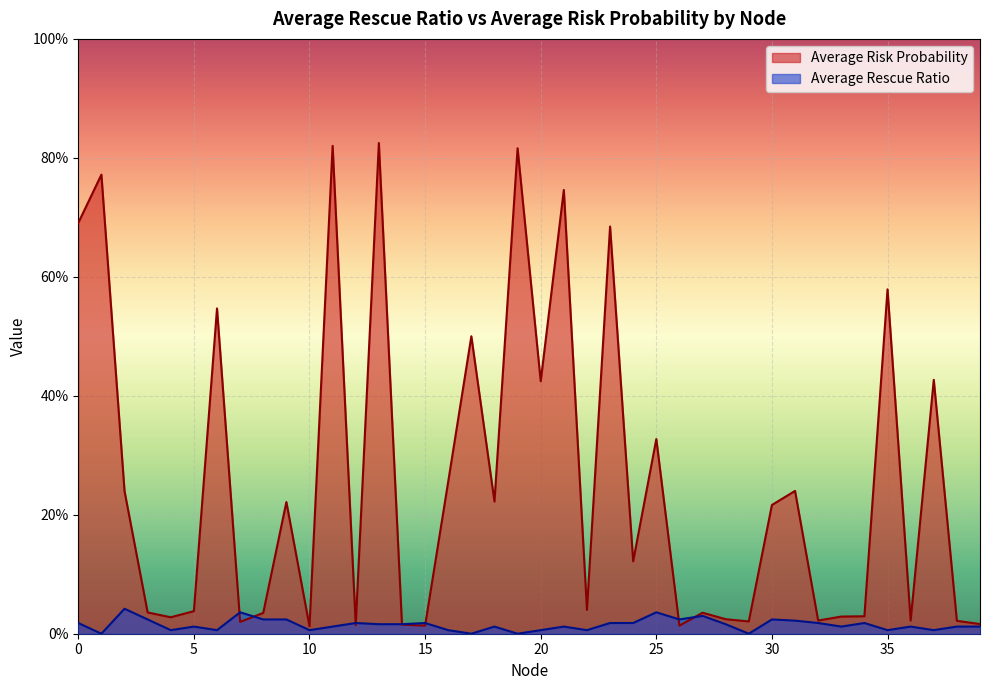

List the series in order of their overall mean, highest first.

Average Risk Probability, Average Rescue Ratio